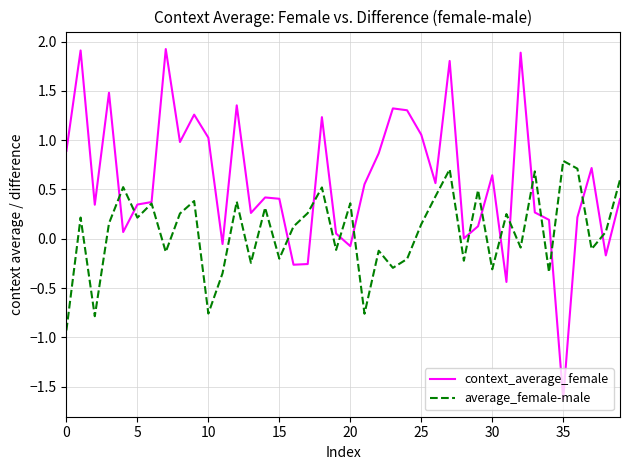

What is the lowest value of the context_average_female series?

-1.6